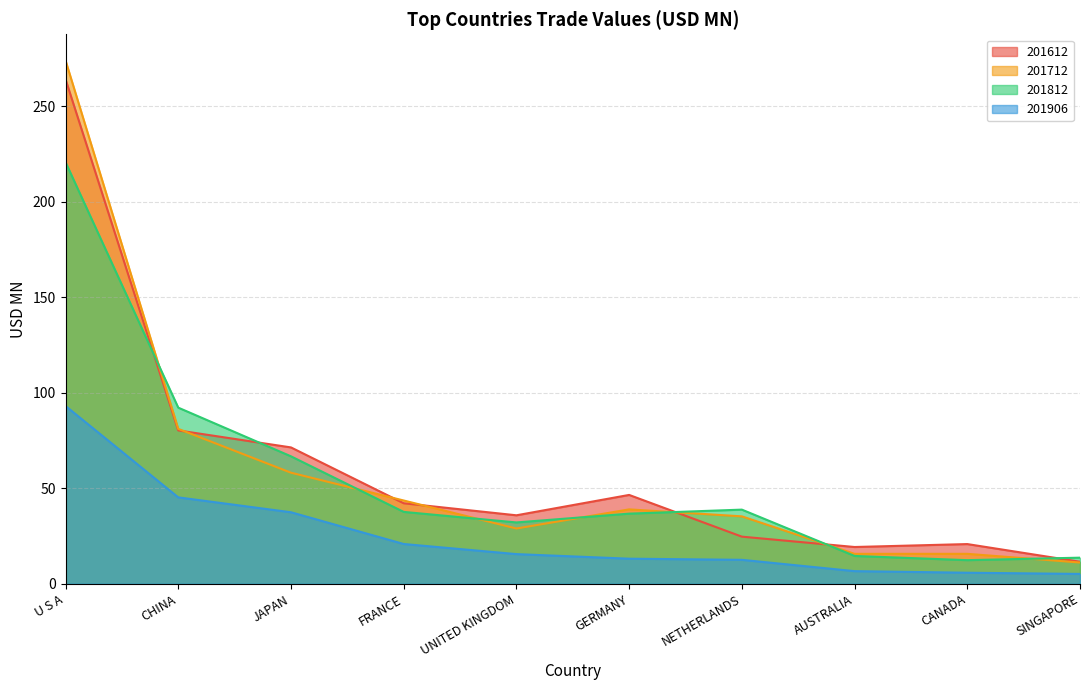

Count the number of categories in the chart.

10